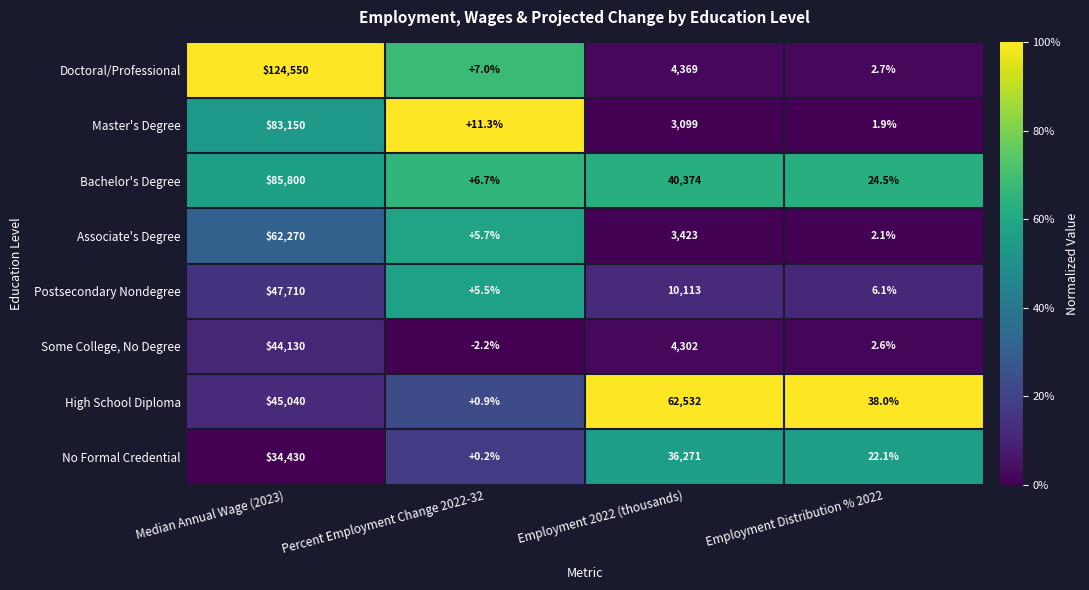

Where is Postsecondary Nondegree nearest to the value 23857?

Employment 2022 (thousands)